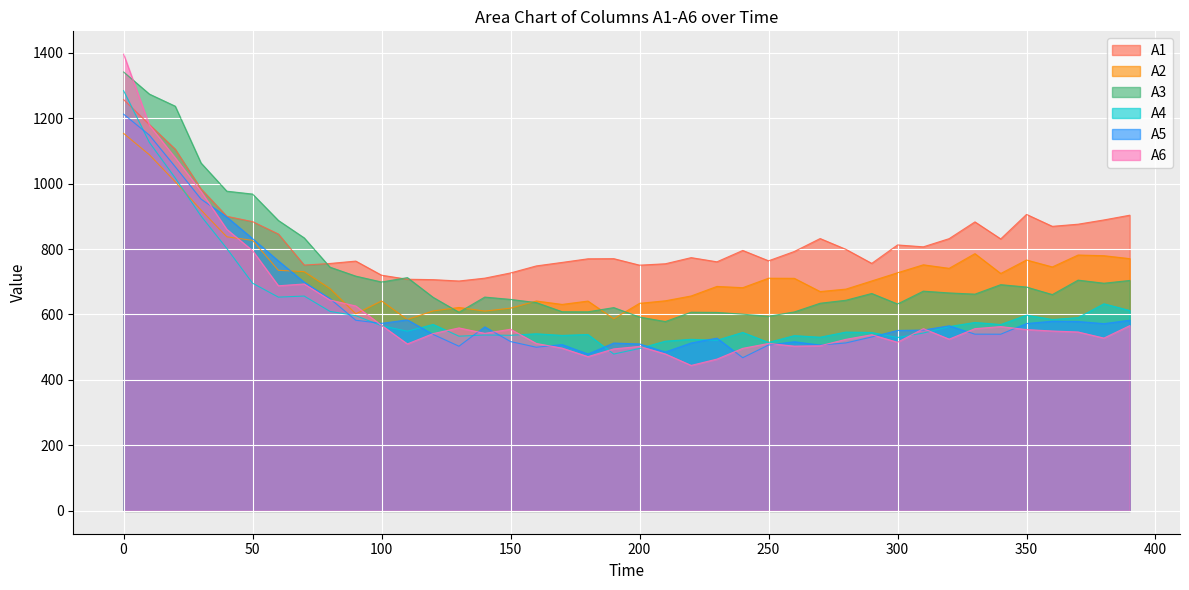

Where do A5 and A2 first cross each other?

60 and 70